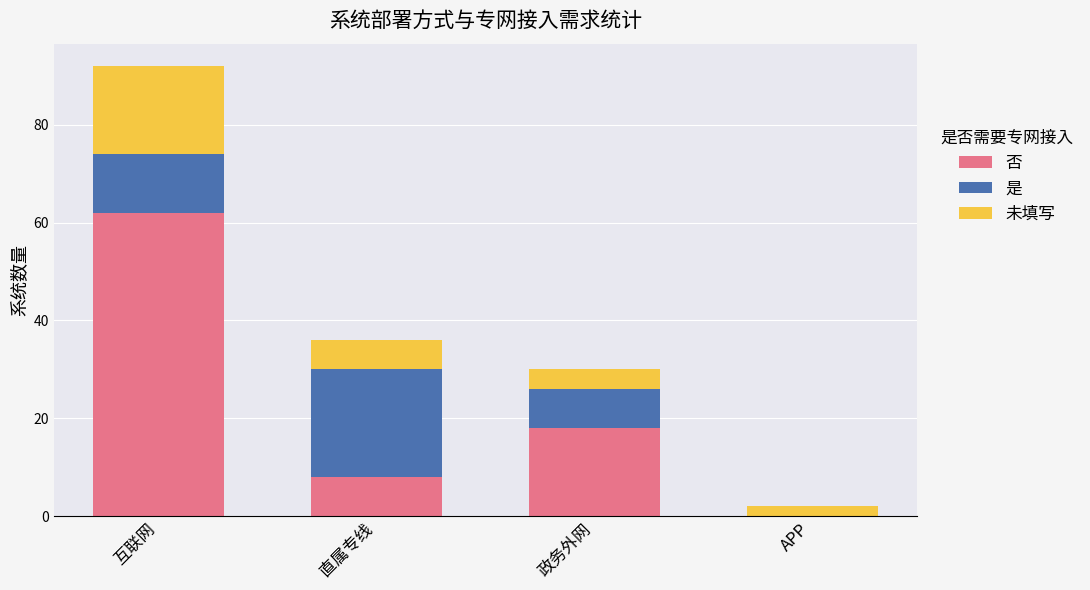

What is the sum of the 否 values at 互联网 and 直属专线?

70